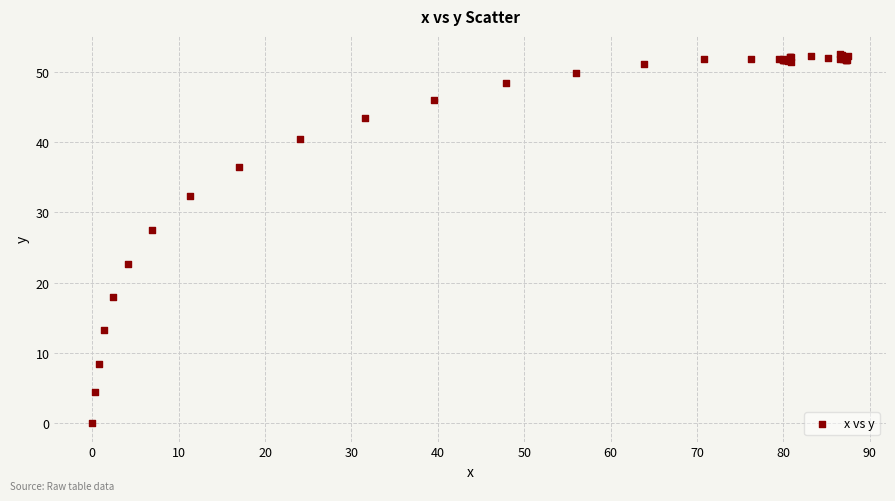

What Y value in the scatter plot is closest to 26?

27.5